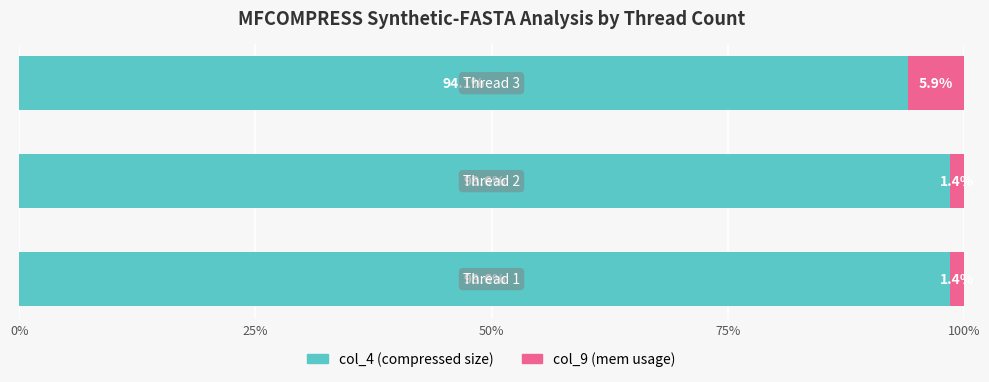

What is the average value of the col_4 (compressed size) series?

97.1